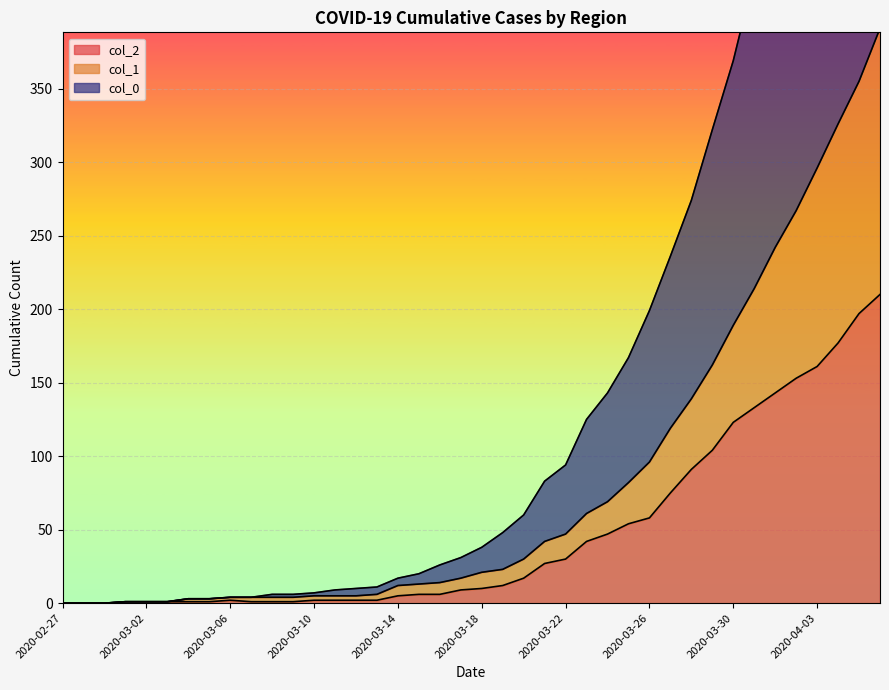

At which label is col_2 closest to 105?

2020-03-29